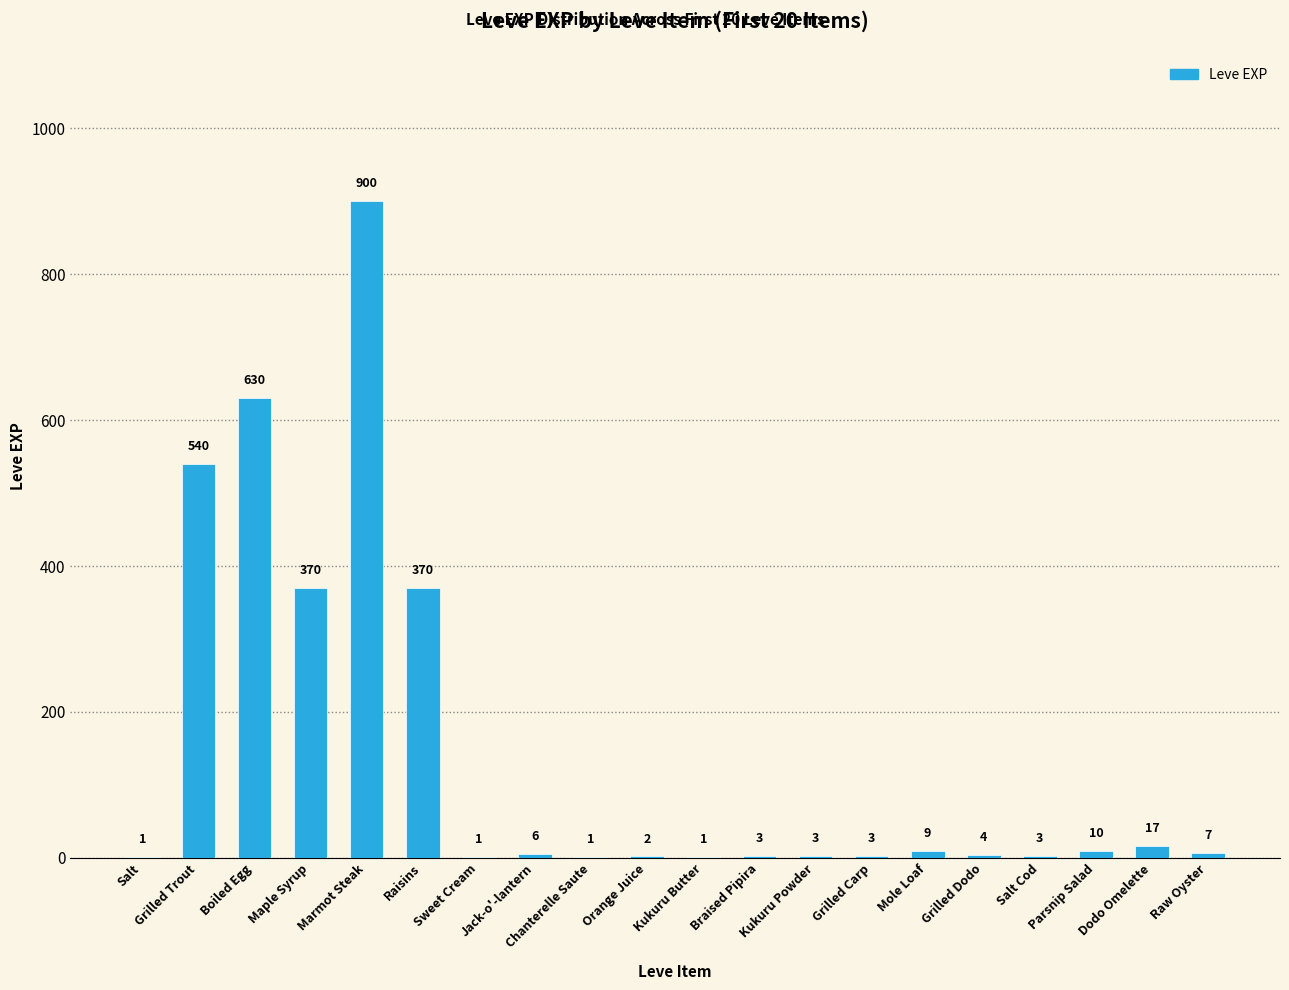

How many data points does each series have?

20